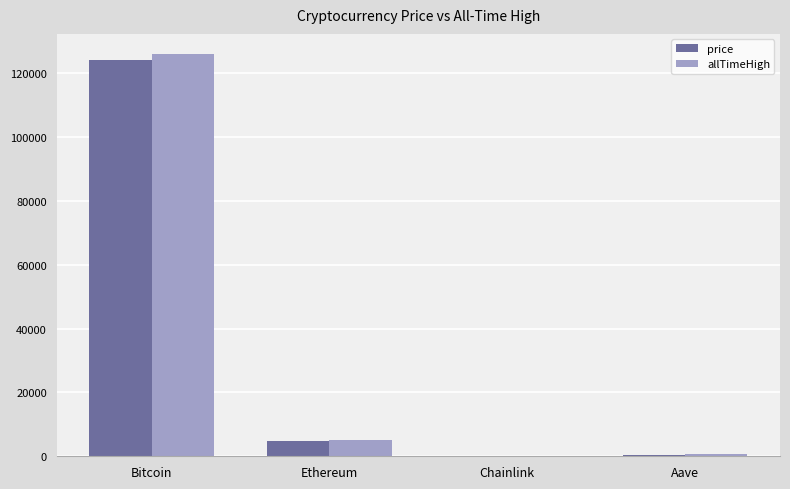

Which category has the highest value across all series?

Bitcoin